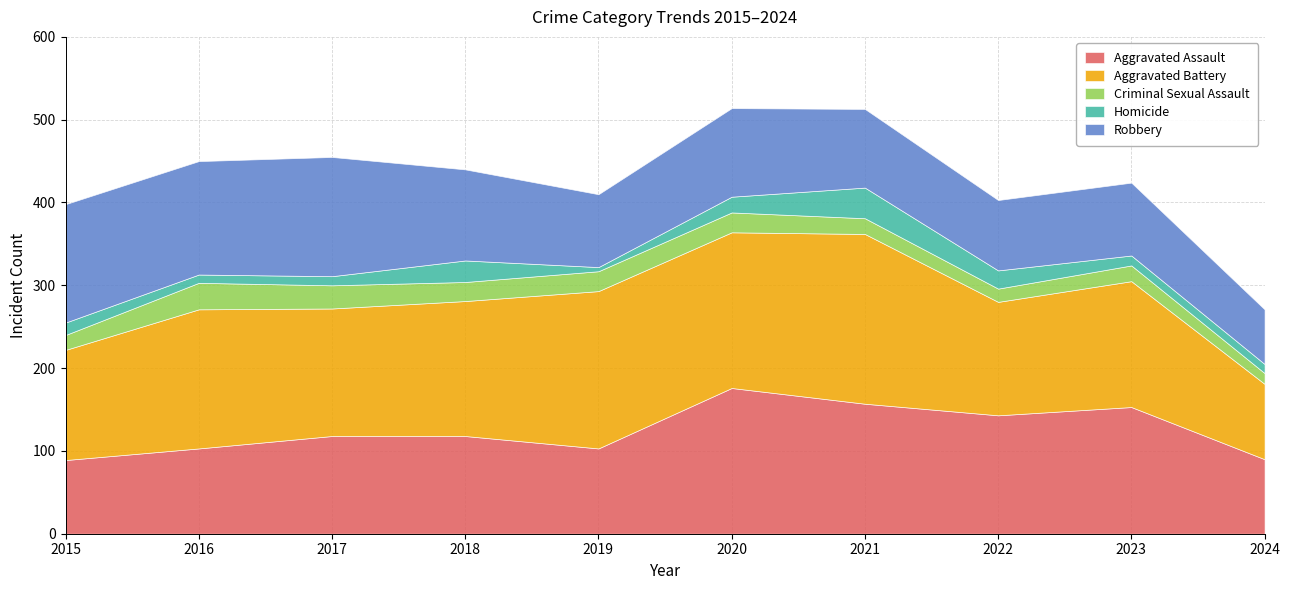

What is the sum of the Criminal Sexual Assault values at 2018 and 2023?

42